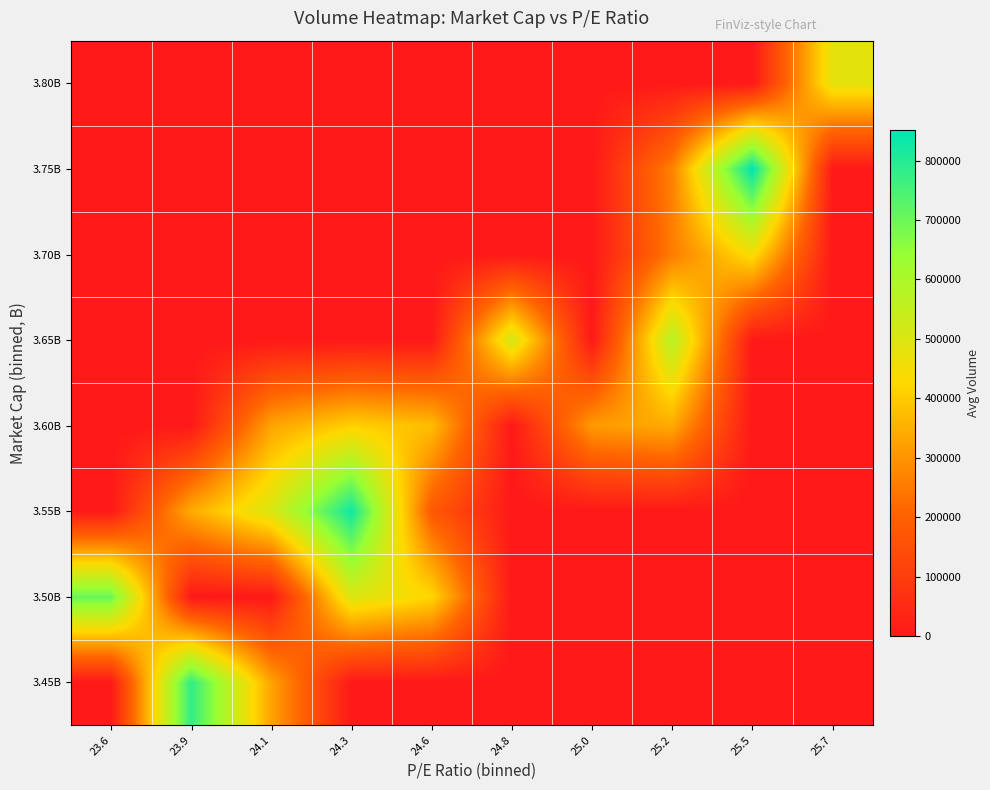

Reading right to left, what are all the values shown in this chart?

3.45B: 25.7=0.0	25.5=0.0	25.2=0.0	25.0=0.0	24.8=0.0	24.6=0.0	24.3=0.0	24.1=327918.5	23.9=781382.0	23.6=0.0
3.50B: 25.7=0.0	25.5=0.0	25.2=0.0	25.0=0.0	24.8=0.0	24.6=423683.0	24.3=499780.5	24.1=0.0	23.9=0.0	23.6=704396.0
3.55B: 25.7=0.0	25.5=0.0	25.2=0.0	25.0=0.0	24.8=0.0	24.6=179708.0	24.3=828094.0	24.1=503798.0	23.9=342880.0	23.6=0.0
3.60B: 25.7=0.0	25.5=0.0	25.2=341316.0	25.0=312085.4	24.8=0.0	24.6=375683.2	24.3=410289.0	24.1=329026.0	23.9=0.0	23.6=0.0
3.65B: 25.7=0.0	25.5=0.0	25.2=576426.0	25.0=0.0	24.8=513545.7	24.6=0.0	24.3=0.0	24.1=0.0	23.9=0.0	23.6=0.0
3.70B: 25.7=0.0	25.5=443412.0	25.2=254205.0	25.0=0.0	24.8=0.0	24.6=0.0	24.3=0.0	24.1=0.0	23.9=0.0	23.6=0.0
3.75B: 25.7=0.0	25.5=851594.0	25.2=265104.5	25.0=0.0	24.8=0.0	24.6=0.0	24.3=0.0	24.1=0.0	23.9=0.0	23.6=0.0
3.80B: 25.7=479472.0	25.5=0.0	25.2=0.0	25.0=0.0	24.8=0.0	24.6=0.0	24.3=0.0	24.1=0.0	23.9=0.0	23.6=0.0